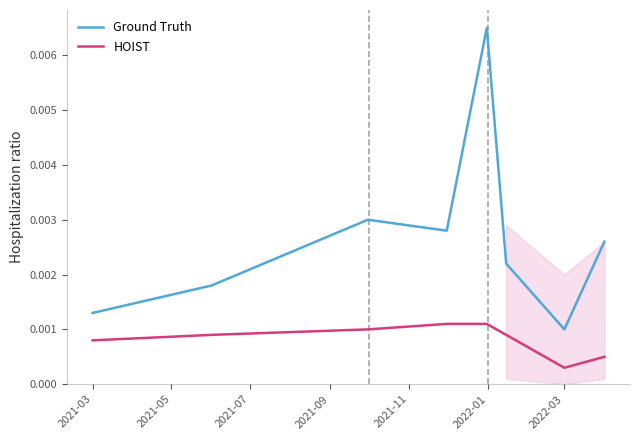

Which series has the widest spread of values?

Ground Truth